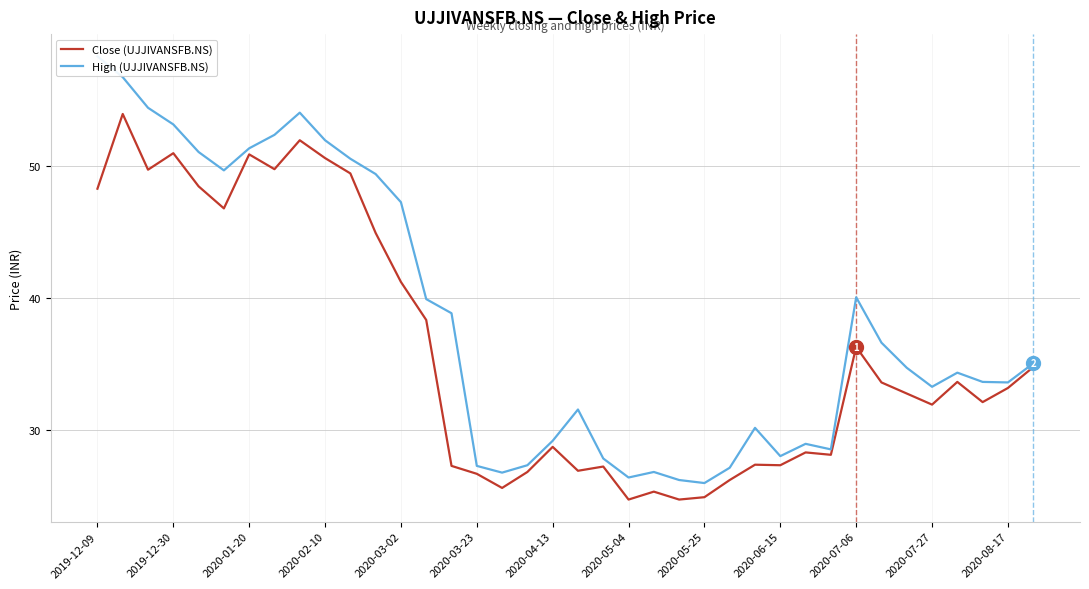

How many distinct data groups are displayed?

2